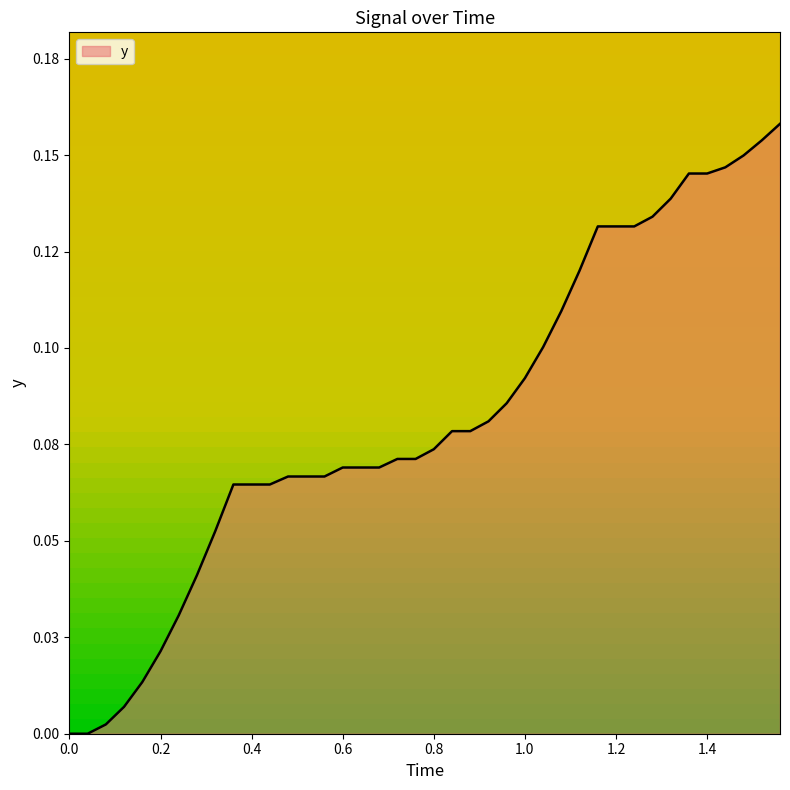

Does the chart display data point markers on the line(s)?

No